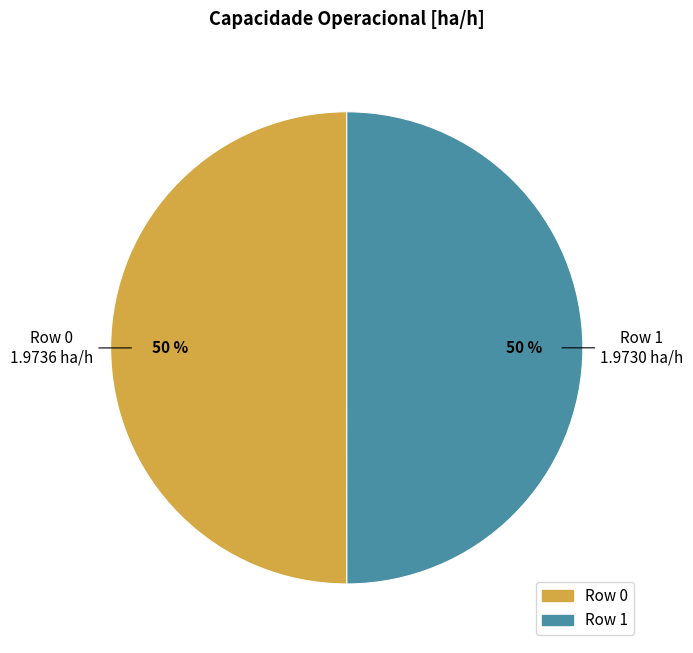

How many segments does this pie chart have?

2